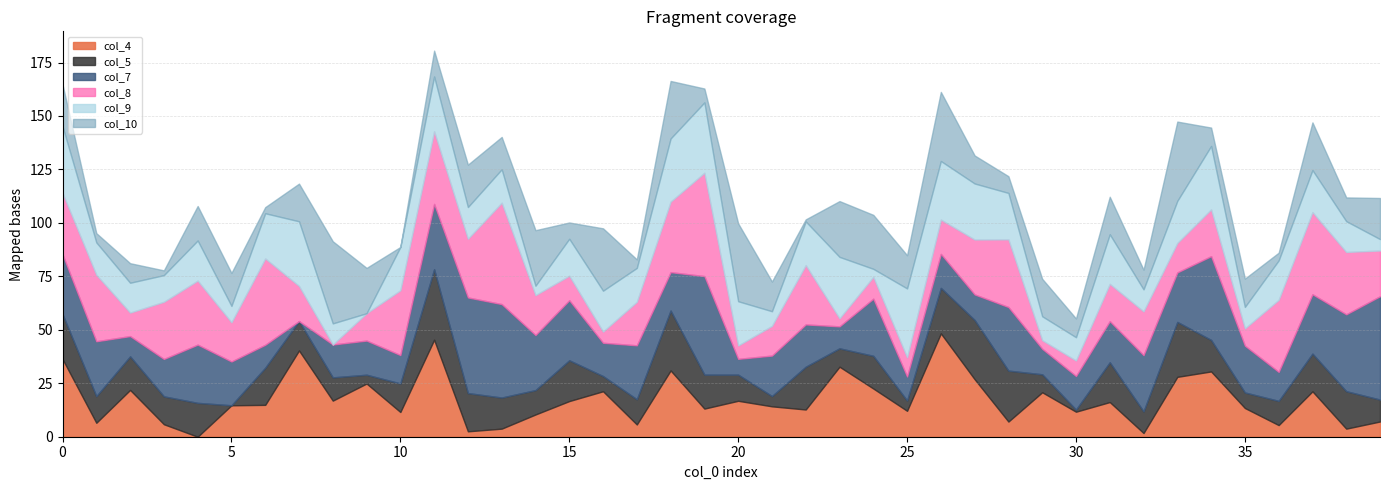

Reading right to left, transcribe all the data shown in this chart.

col_4: 7.1	3.8	21.2	5.4	13.4	30.5	28.0	1.7	16.2	11.7	20.8	7.1	26.9	48.3	12.1	22.6	32.7	12.7	14.2	16.8	13.2	31.0	5.7	21.3	16.7	10.4	3.8	2.5	45.4	11.6	24.9	16.9	40.3	14.9	14.7	0.0	5.8	21.9	6.5	36.3
col_5: 10.2	17.5	17.6	11.3	7.3	14.7	25.7	10.1	18.6	1.0	8.4	23.8	27.7	21.3	4.8	15.3	8.6	20.0	4.8	12.2	15.9	28.0	11.8	7.1	19.1	11.4	14.5	17.9	32.9	13.3	4.1	10.9	13.7	17.4	0.0	15.8	13.0	15.7	12.4	21.0
col_7: 48.3	36.0	27.8	13.6	21.9	39.2	23.2	26.3	19.2	15.7	11.9	29.7	12.0	15.9	11.2	26.7	10.3	19.8	18.9	7.4	46.1	18.0	25.2	15.6	28.1	25.8	43.7	44.7	30.6	13.3	16.0	15.4	0.0	10.8	20.5	27.2	17.5	9.5	25.7	28.0
col_8: 21.4	29.2	38.4	33.7	8.1	21.9	13.8	20.5	17.4	7.2	4.0	31.6	25.7	16.1	9.0	10.2	3.8	27.7	13.9	6.2	48.3	33.0	20.3	5.2	11.5	18.6	47.4	27.4	34.0	30.3	12.8	0.0	16.4	40.4	18.3	29.9	26.7	11.0	31.1	28.7
col_9: 5.3	14.4	19.7	18.4	10.1	29.6	19.7	10.3	23.2	10.9	11.2	21.7	26.2	27.4	32.2	3.8	28.7	20.4	6.8	20.7	32.9	29.5	15.8	19.1	17.3	4.4	15.6	14.8	25.6	20.2	0.0	9.9	30.2	21.1	7.7	18.8	12.5	13.9	15.1	31.2
col_10: 19.2	11.1	22.3	3.6	13.2	8.6	37.1	9.2	17.6	8.8	17.5	7.8	13.1	32.3	15.5	25.2	26.1	1.0	13.9	36.4	6.5	26.9	4.0	29.2	7.6	26.0	15.1	19.8	12.1	0.0	21.2	38.4	17.6	2.9	15.4	16.1	2.2	9.2	4.3	19.5